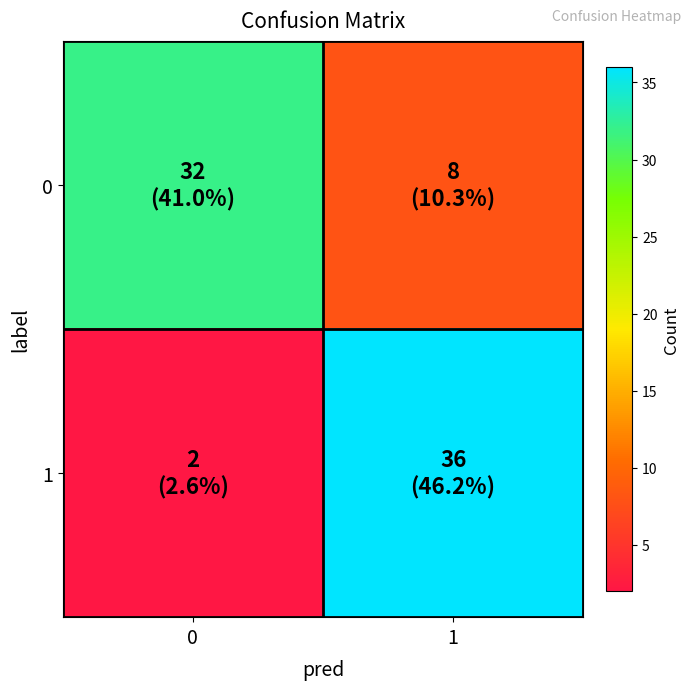

At which category is the sum across all series the highest?

1